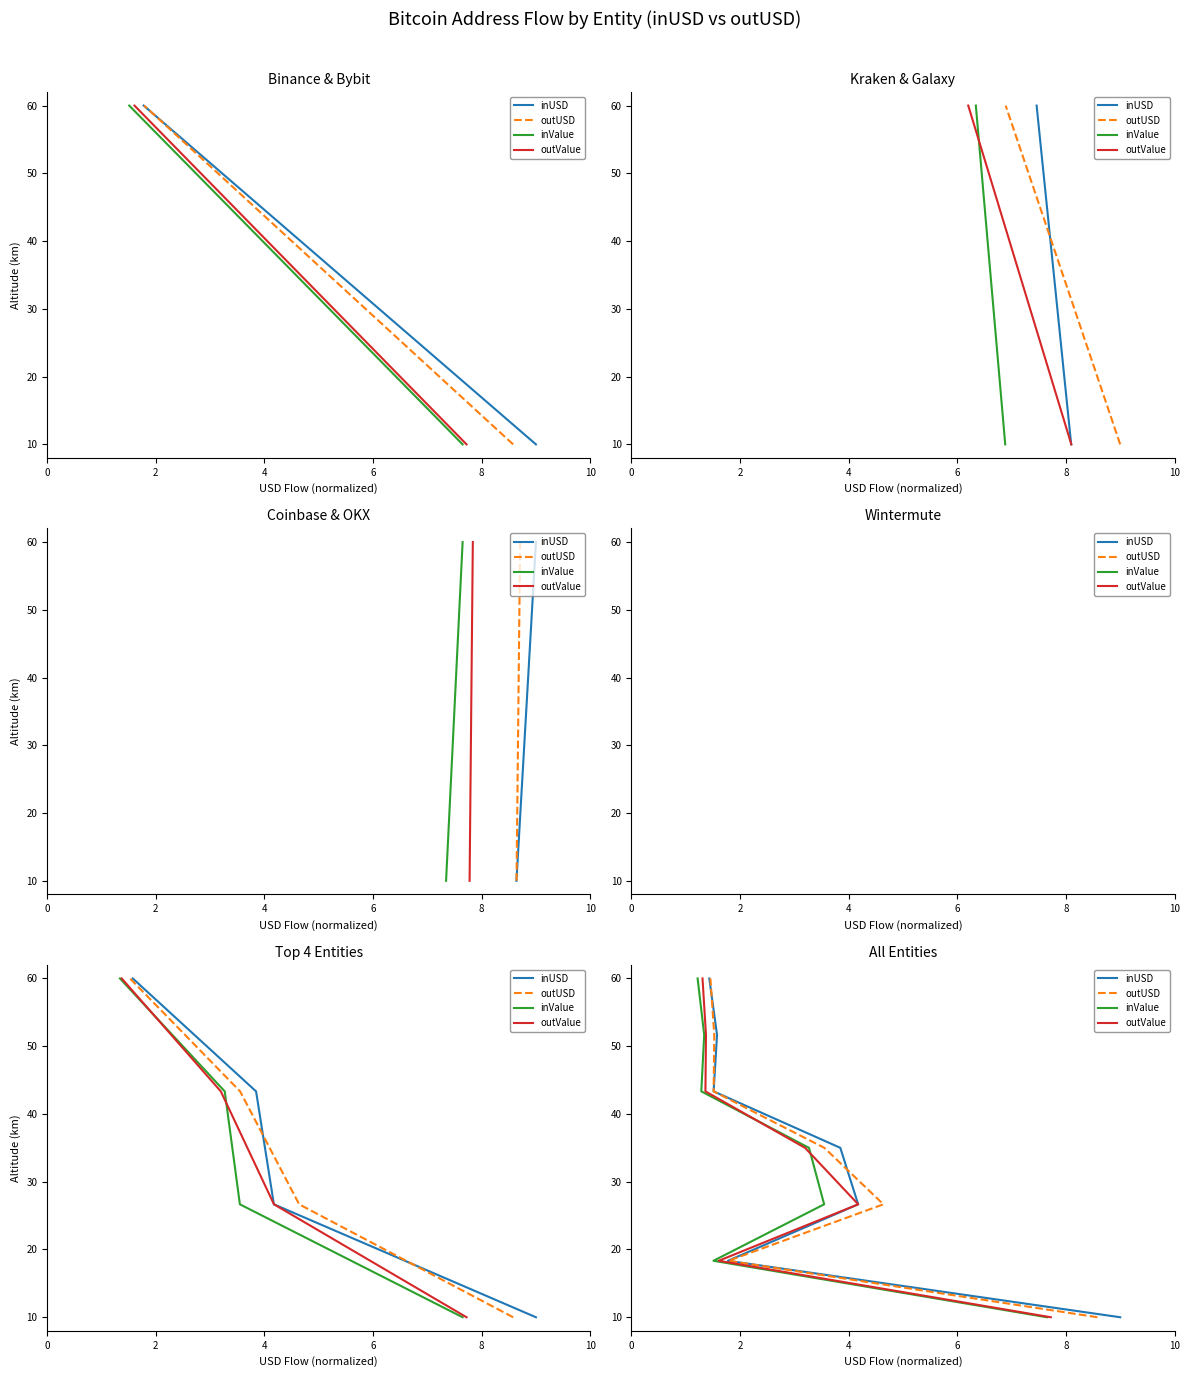

True or false: outUSD and inUSD cross at least once.

False